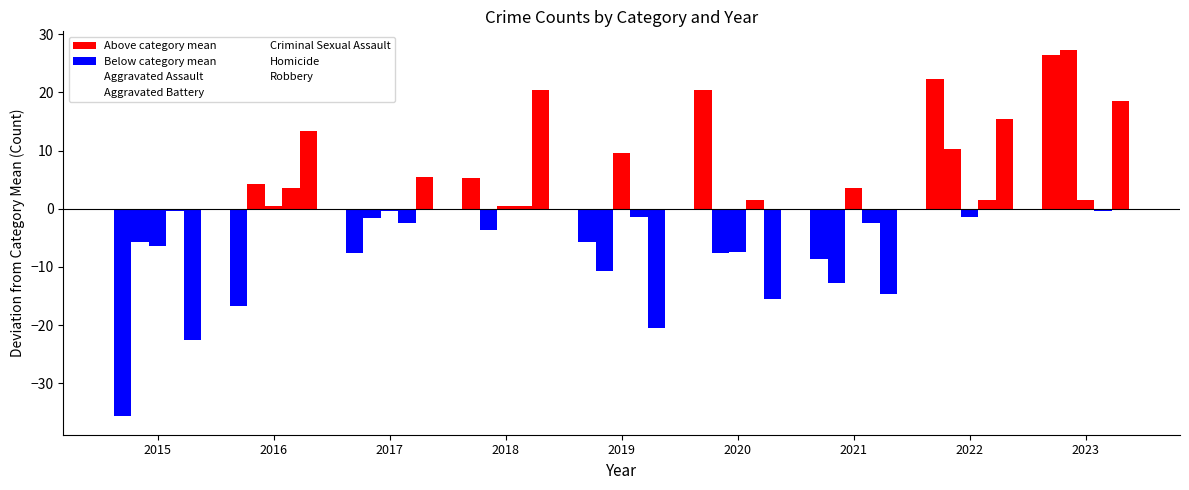

What is the value of the Criminal Sexual Assault bar at the 5th from the left?

9.6